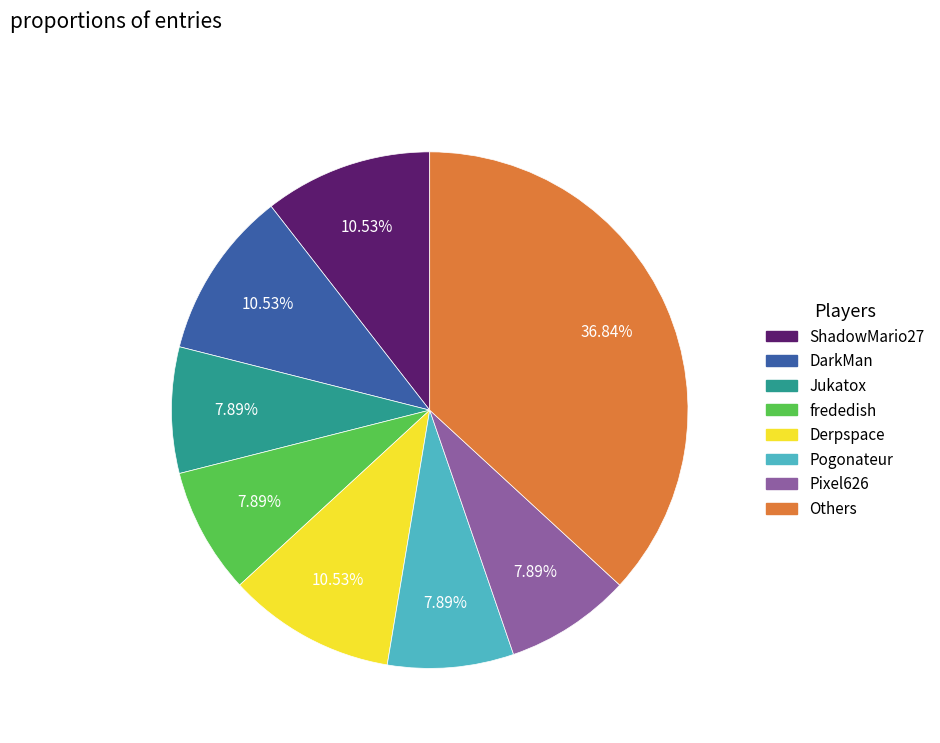

Does any single category account for the majority?

No